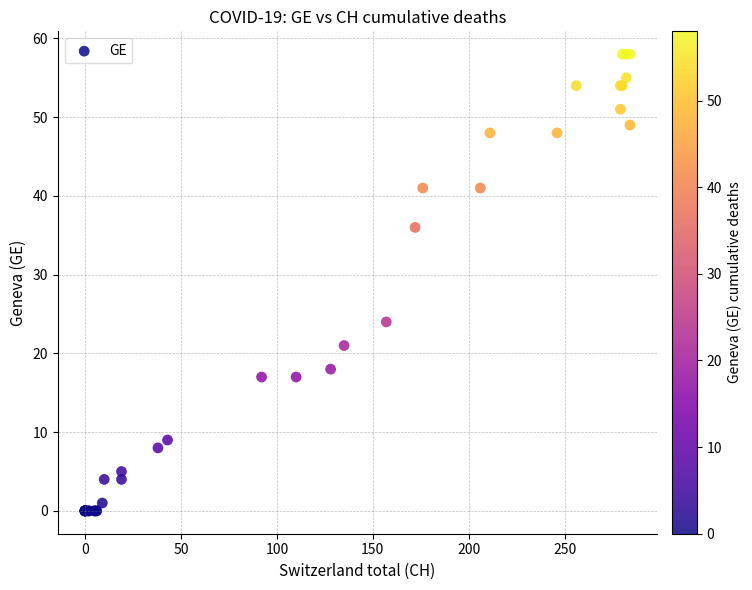

What Y value in the scatter plot is closest to 29?

24